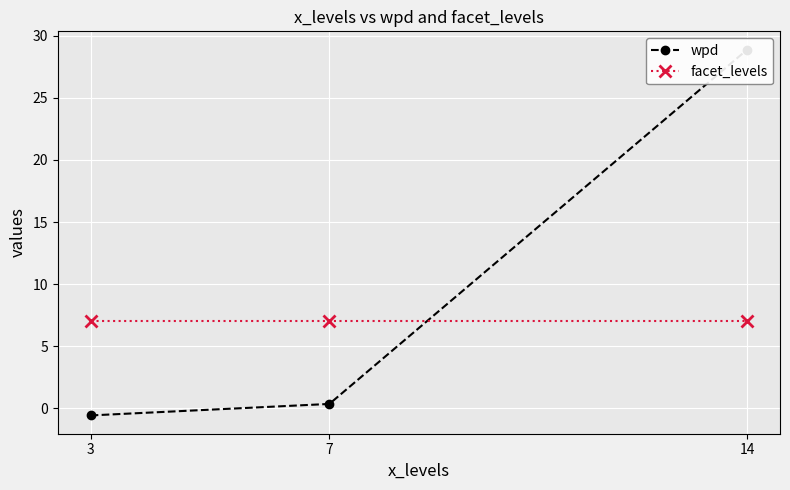

The value of facet_levels at 3 is 7.0. True or false?

True